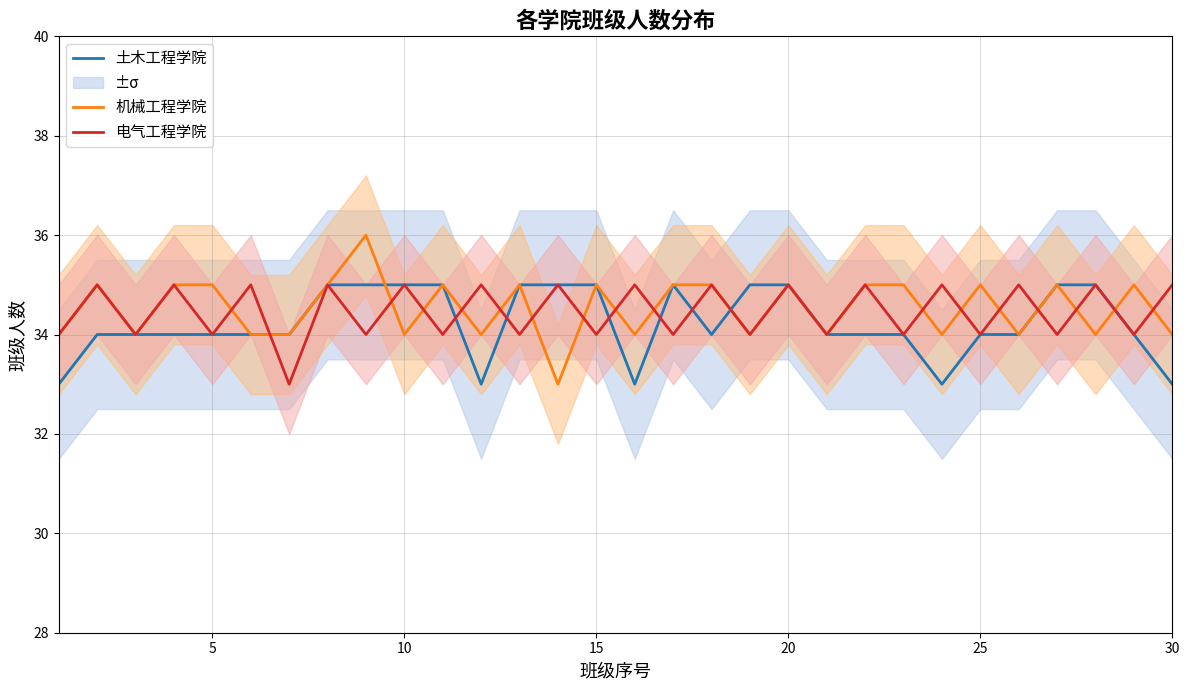

Is it true that 机械工程学院 equals 55 at 16?

False